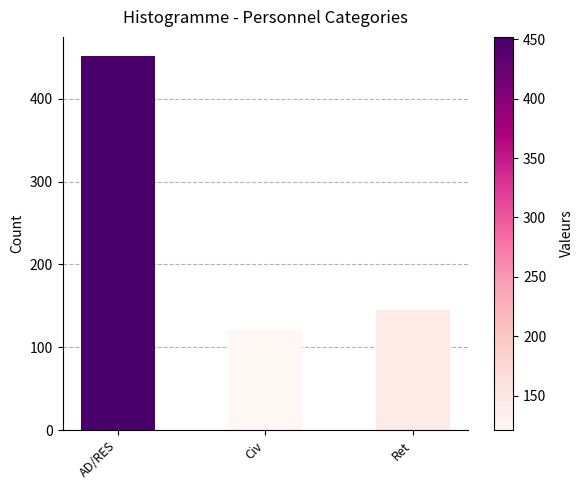

Which category has the highest value across all series?

AD/RES